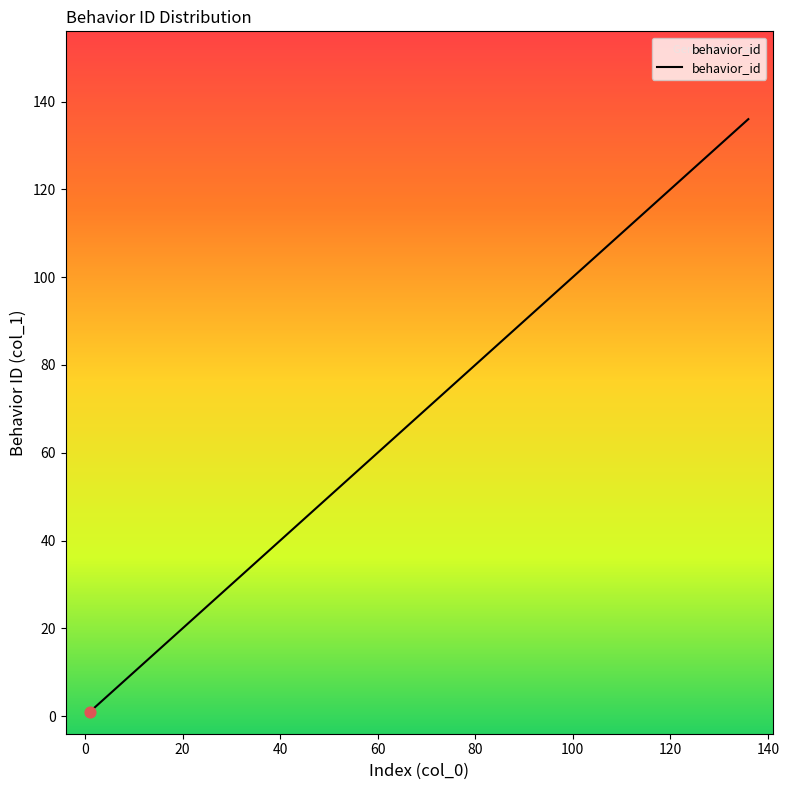

What is the change in value from 112 to 134?

+22